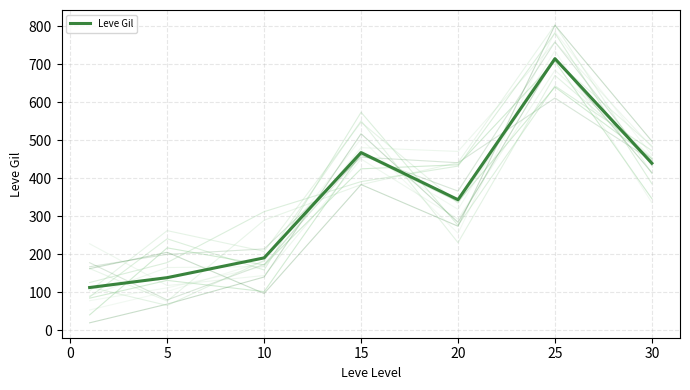

Reading left to right, what are all the values shown in this chart?

113	139	191	468	344	715	440